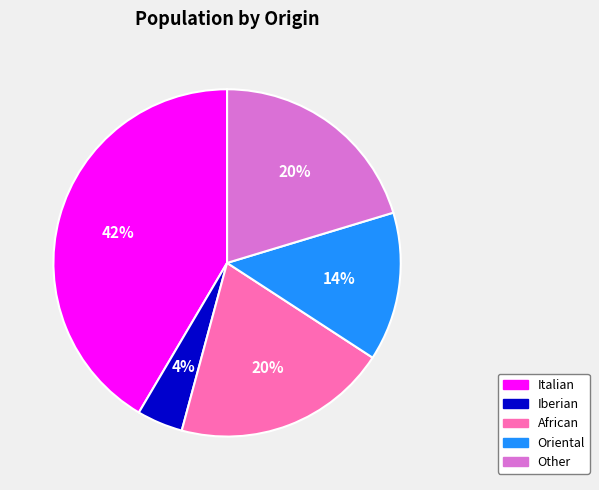

How many segments does this pie chart have?

5